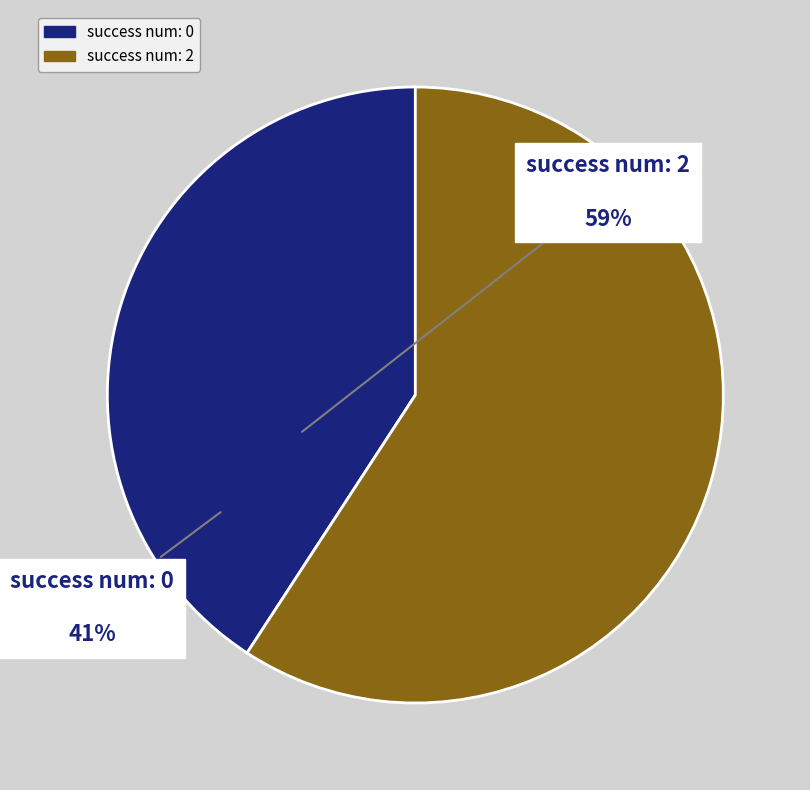

Is there a majority slice in this chart?

Yes